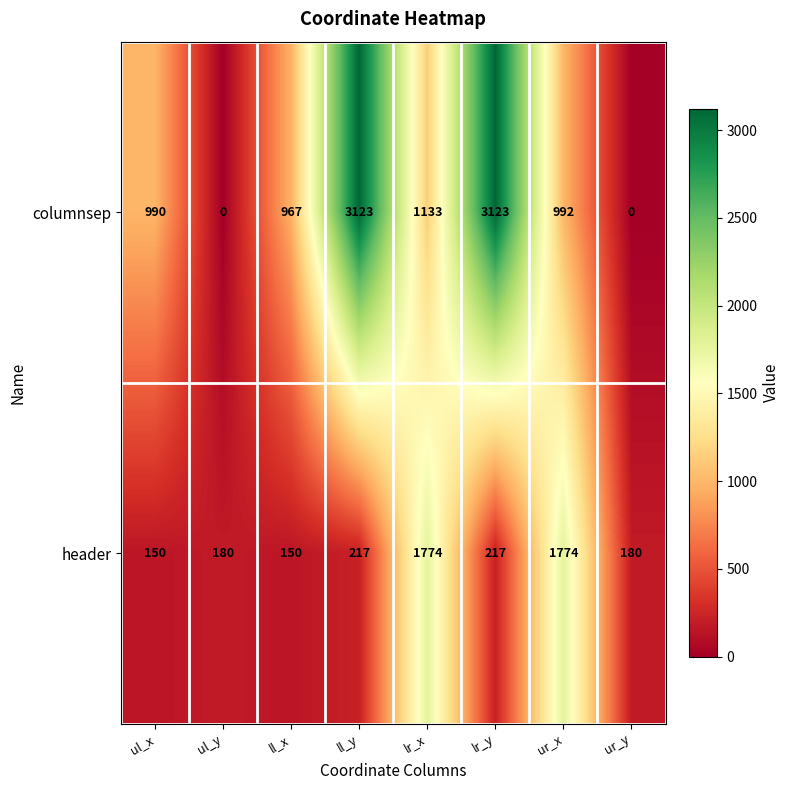

True or false: columnsep has a value of 3123 at lr_y.

True